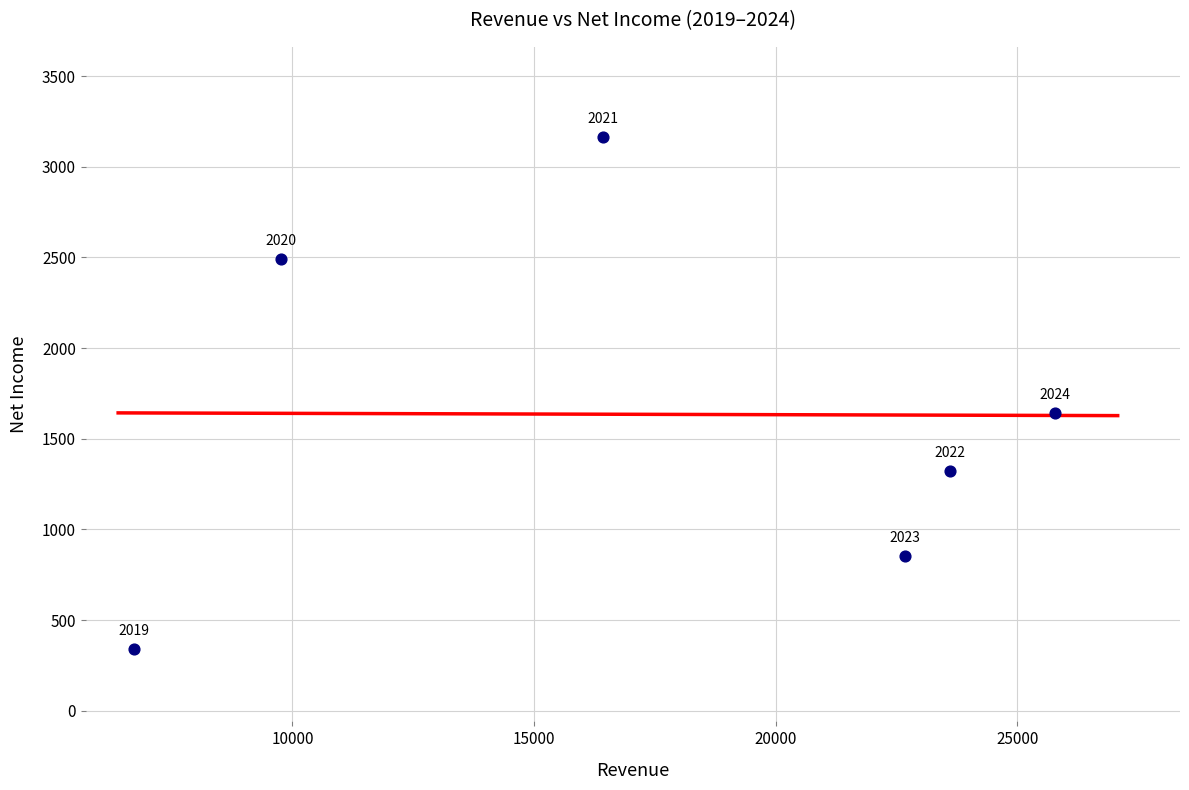

What is the average Y value?

1635